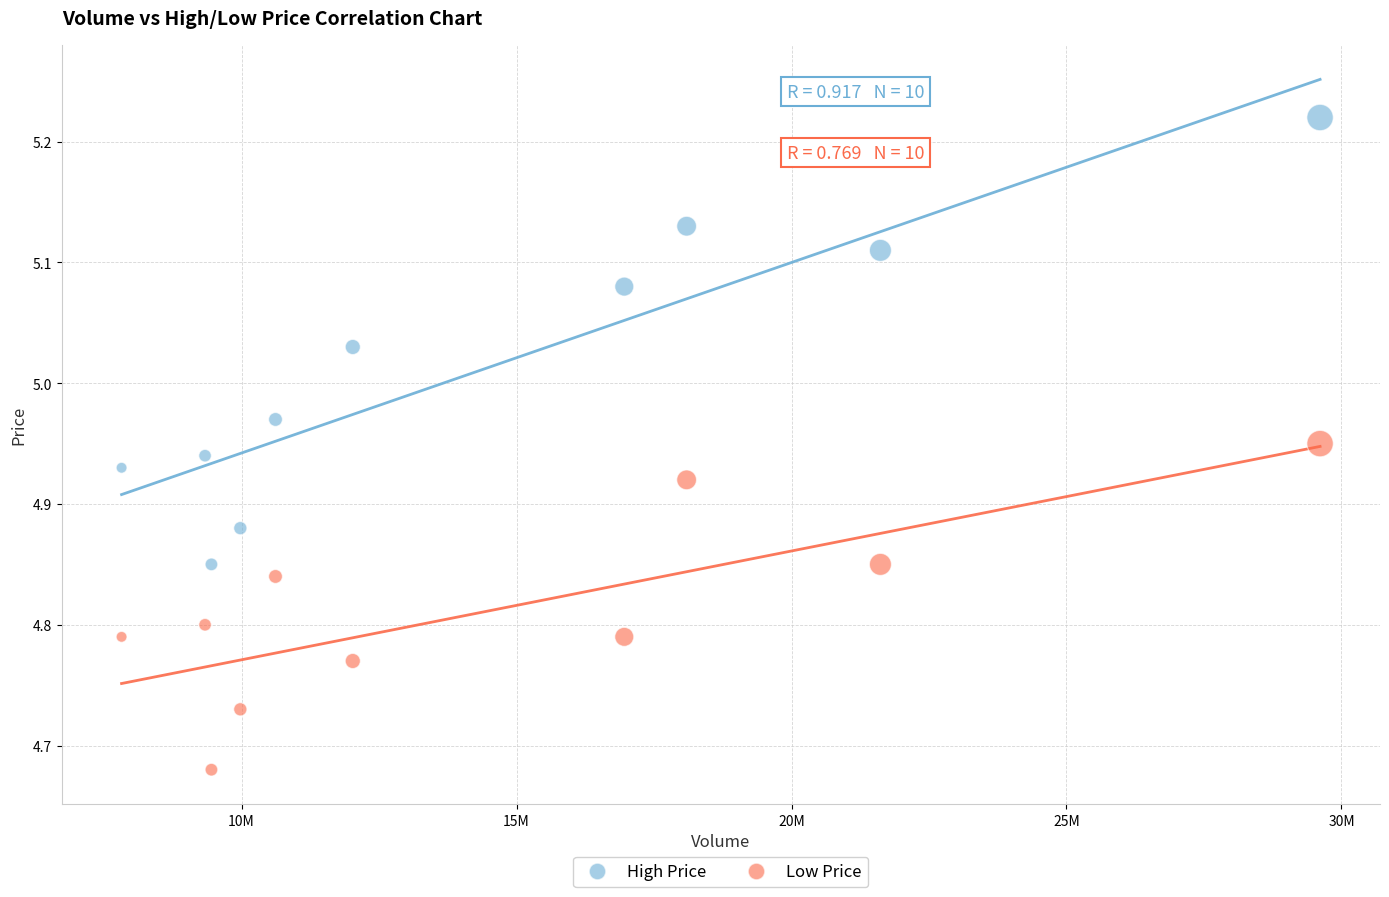

Which series contains the highest Y value?

High Price